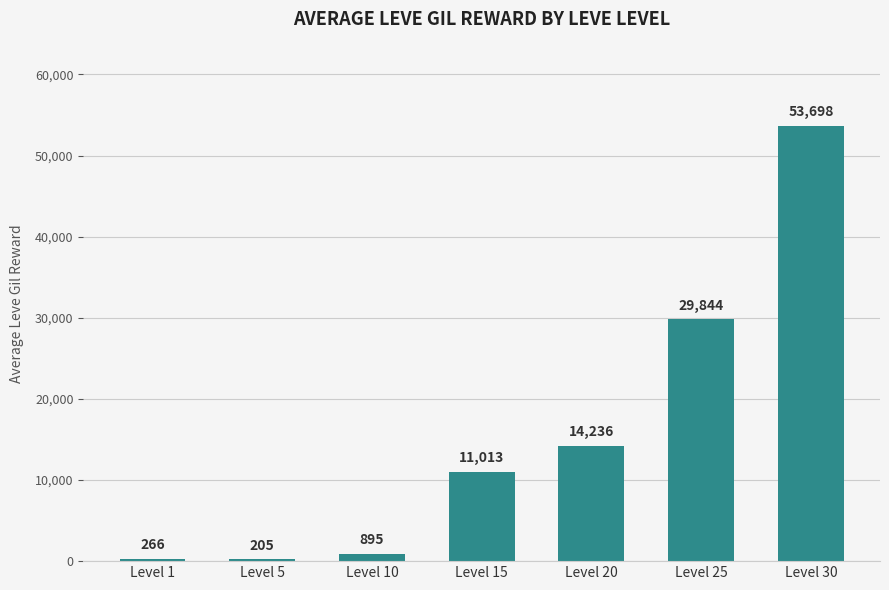

Does the chart contain any negative values?

No